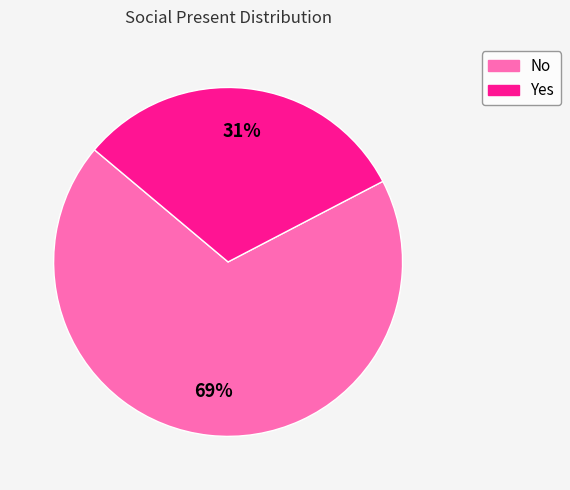

Rank the categories by value from highest to lowest.

No, Yes